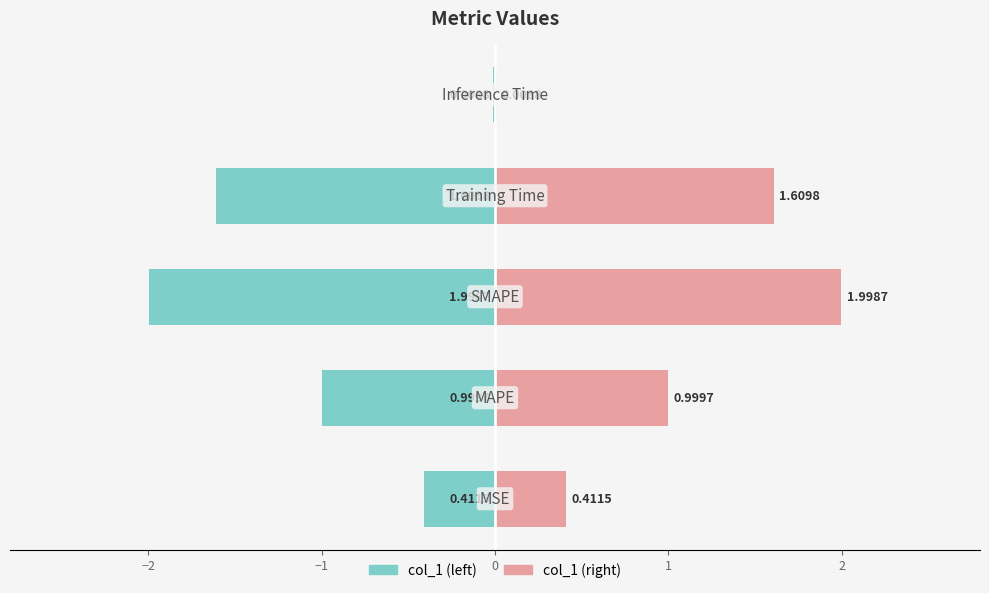

How many bars are there in each group?

2